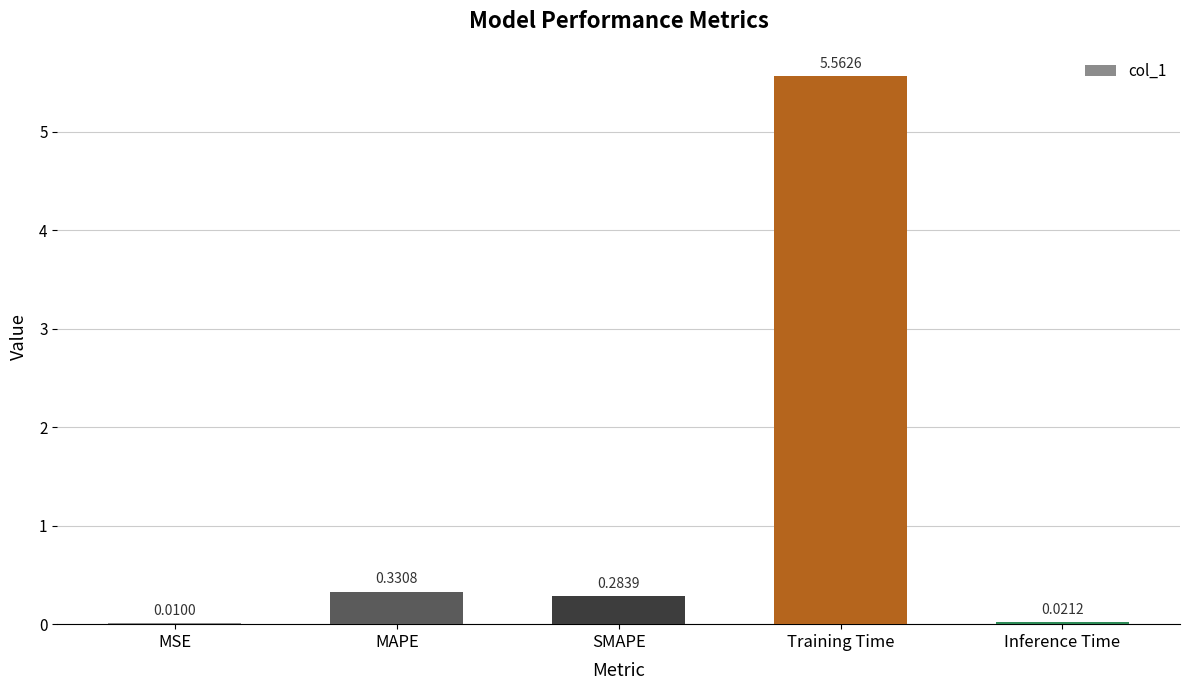

What is the sum of all values?

6.2